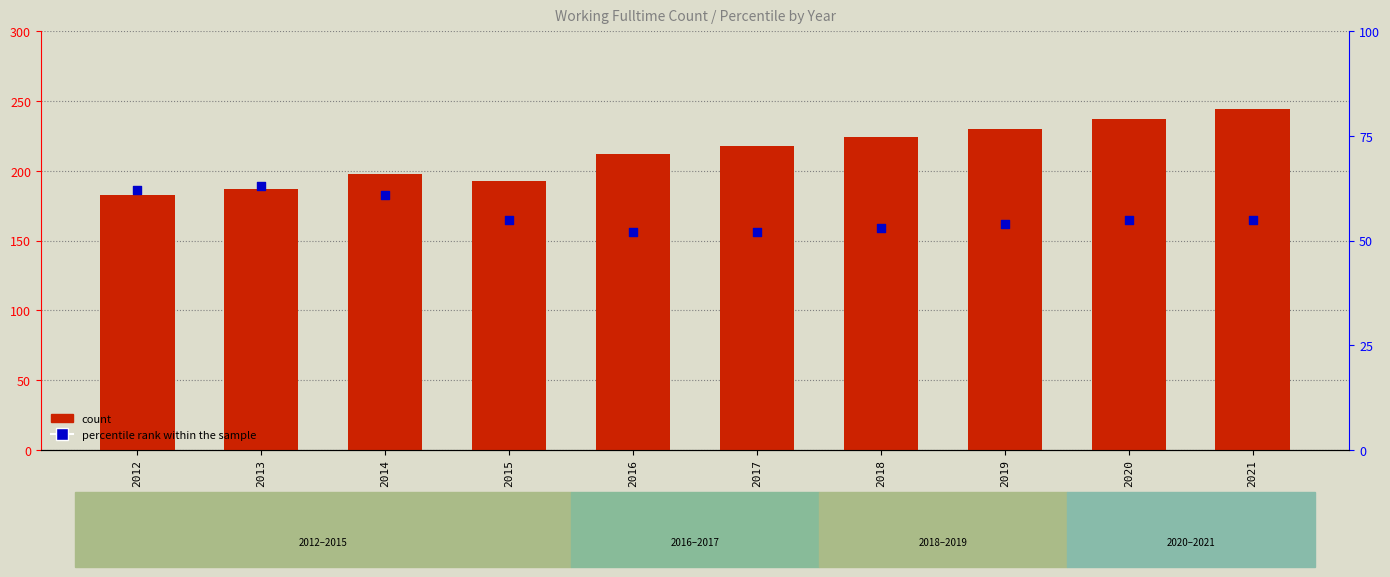

What are all the series names shown in the legend?

count, percentile rank within the sample